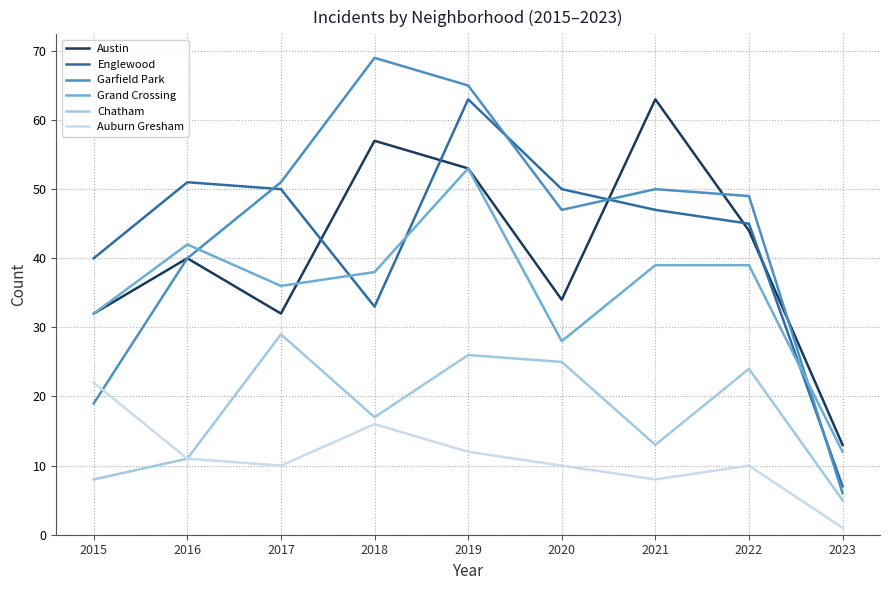

At 2017, list the series in order from largest to smallest.

Garfield Park, Englewood, Grand Crossing, Austin, Chatham, Auburn Gresham